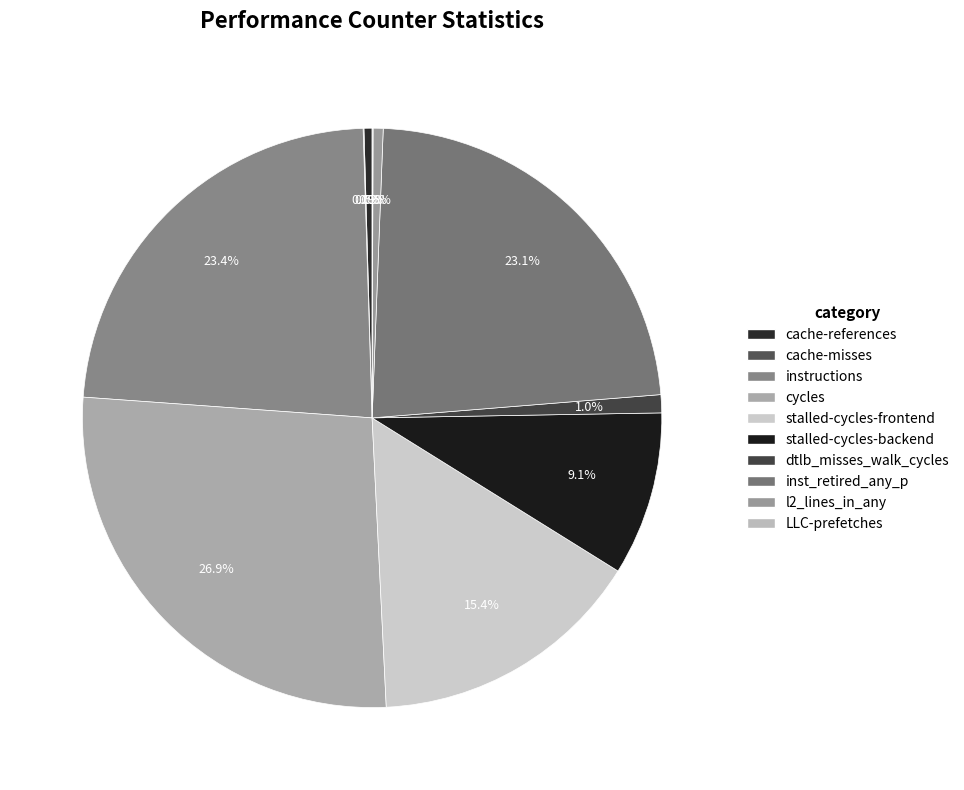

How many slices are in this pie chart?

10